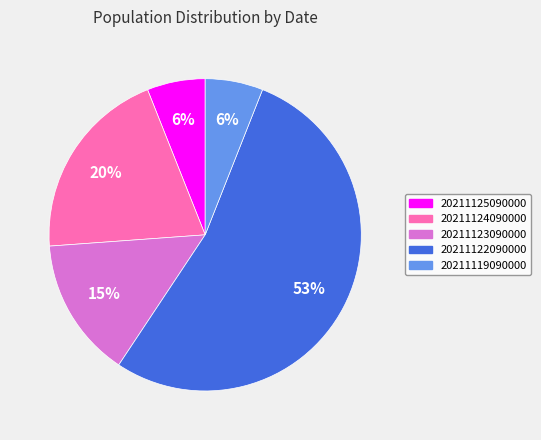

Which category accounts for the majority?

20211122090000